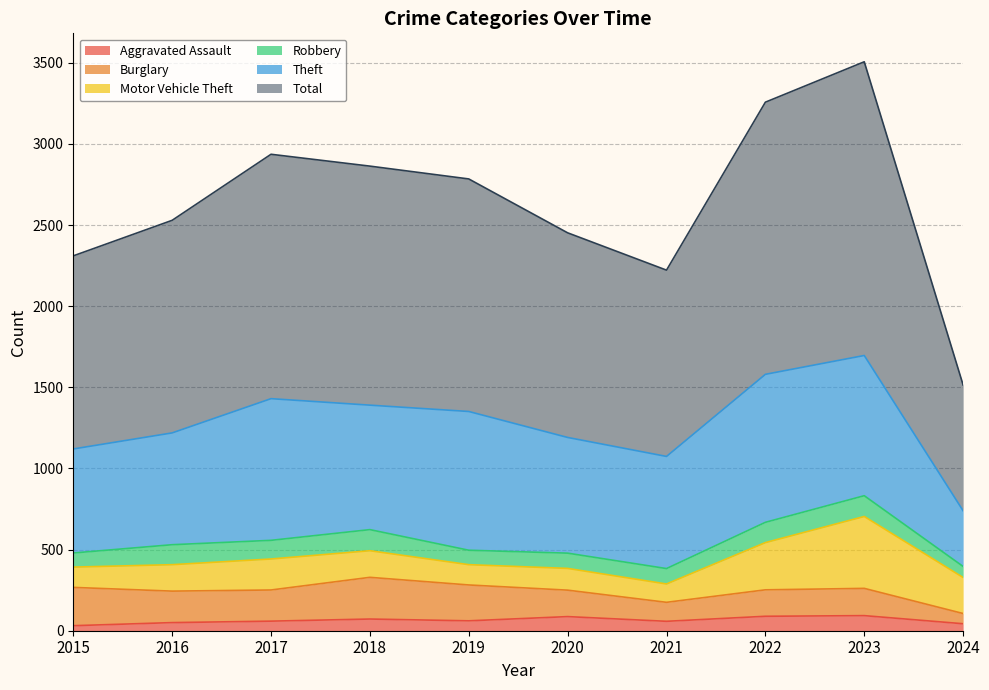

Which category has the highest value across all series?

2023